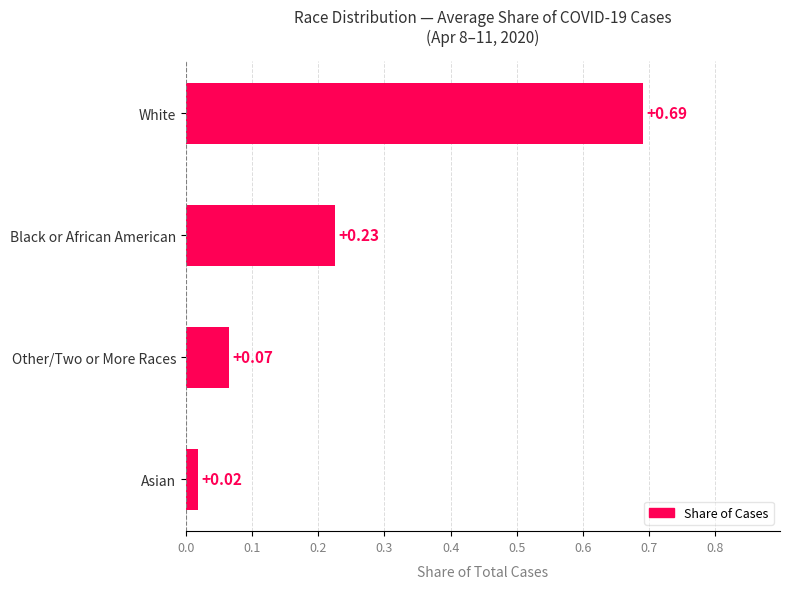

List the labels in order of value, smallest first.

Asian, Other/Two or More Races, Black or African American, White